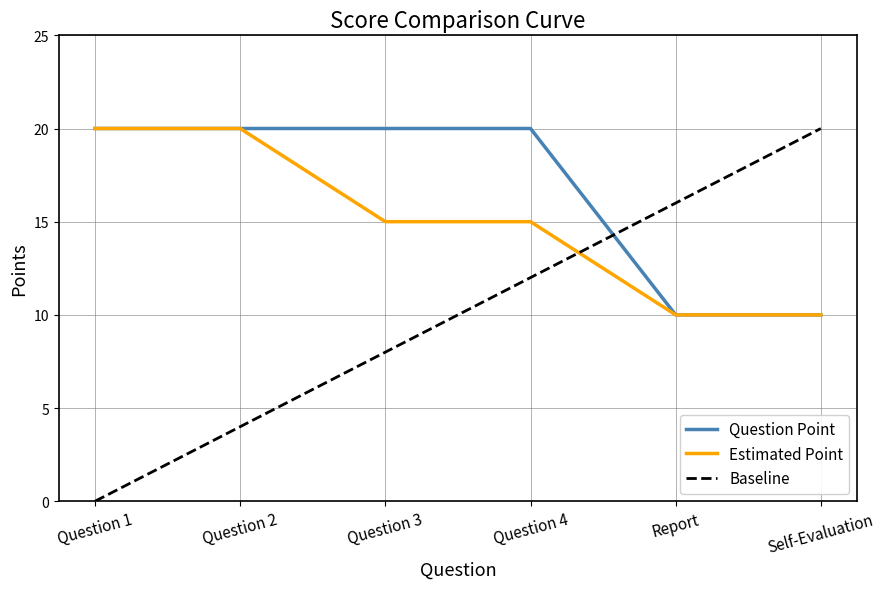

Reading right to left, transcribe all the data shown in this chart.

Question Point: Self-Evaluation=10	Report=10	Question 4=20	Question 3=20	Question 2=20	Question 1=20
Estimated Point: Self-Evaluation=10	Report=10	Question 4=15	Question 3=15	Question 2=20	Question 1=20
Baseline: Self-Evaluation=20	Report=16	Question 4=12	Question 3=8	Question 2=4	Question 1=0